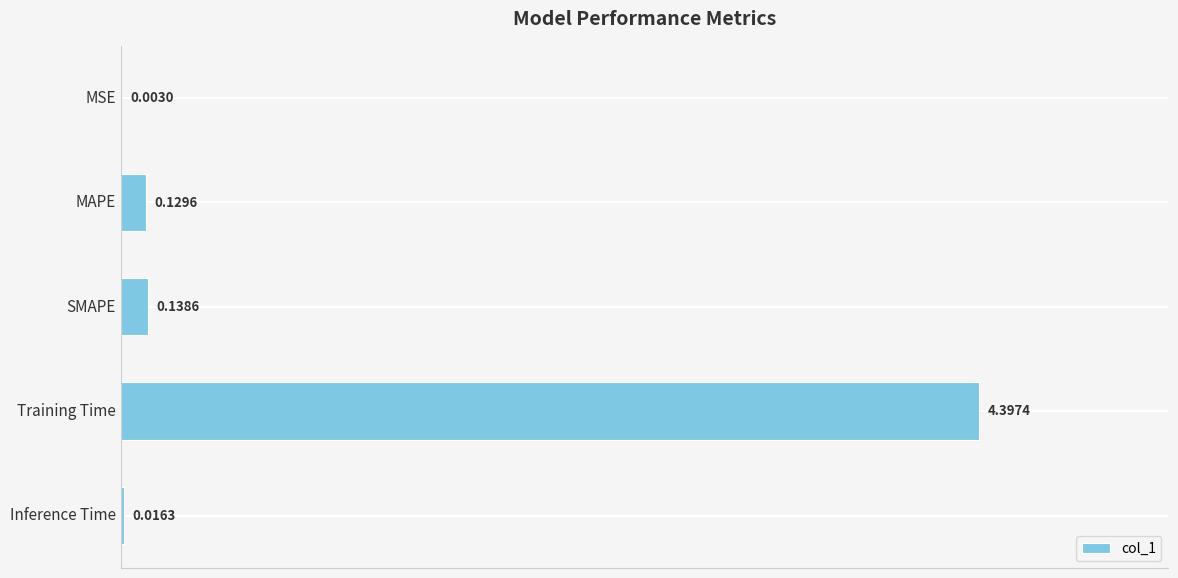

What is the sum of all values?

4.7